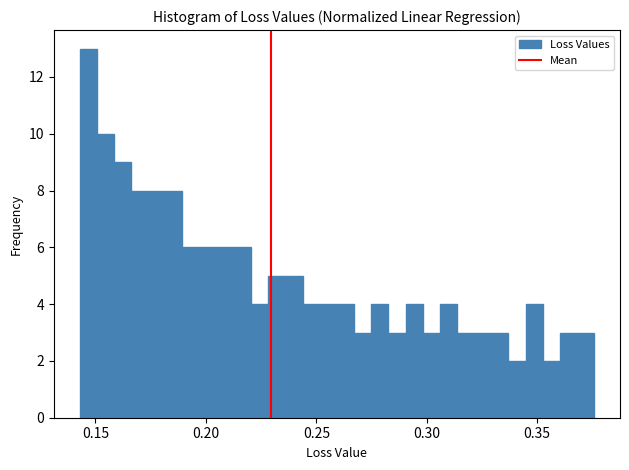

Around what value on the x-axis is the tallest bar? Give the approximate position of its centre, as read against the axis.

0.145